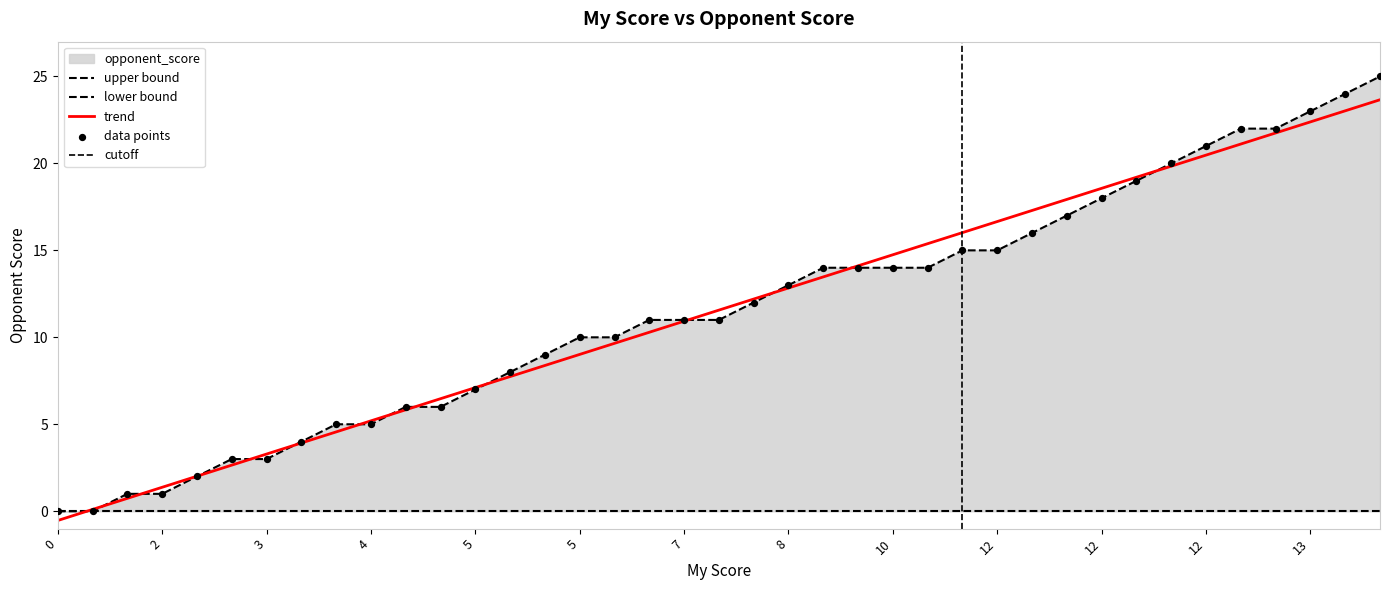

Which has a higher value, 13 or 4?

13